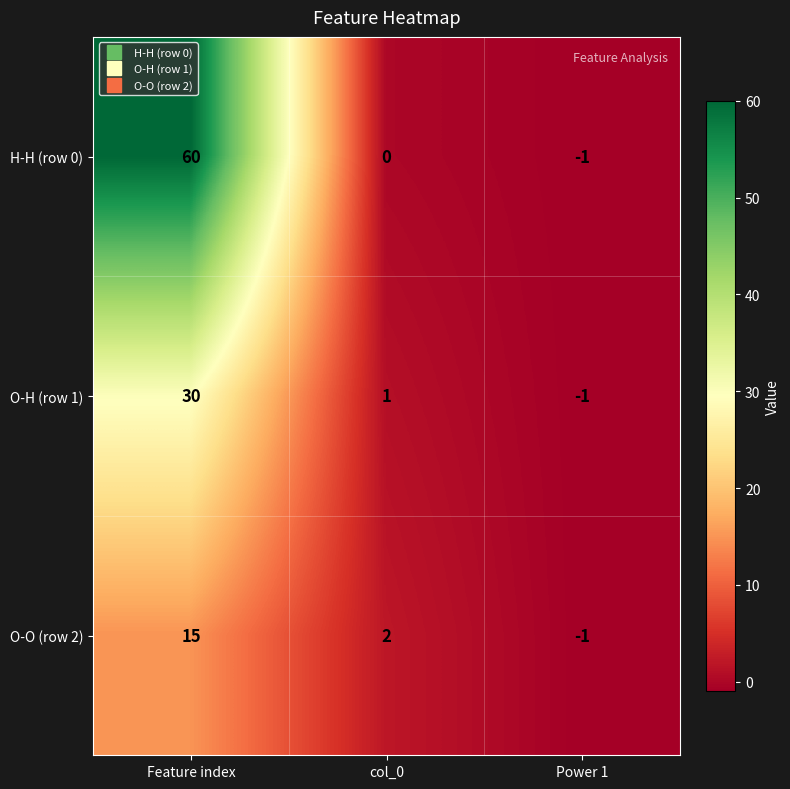

Is it true that H-H (row 0) equals 82 at Feature index?

False